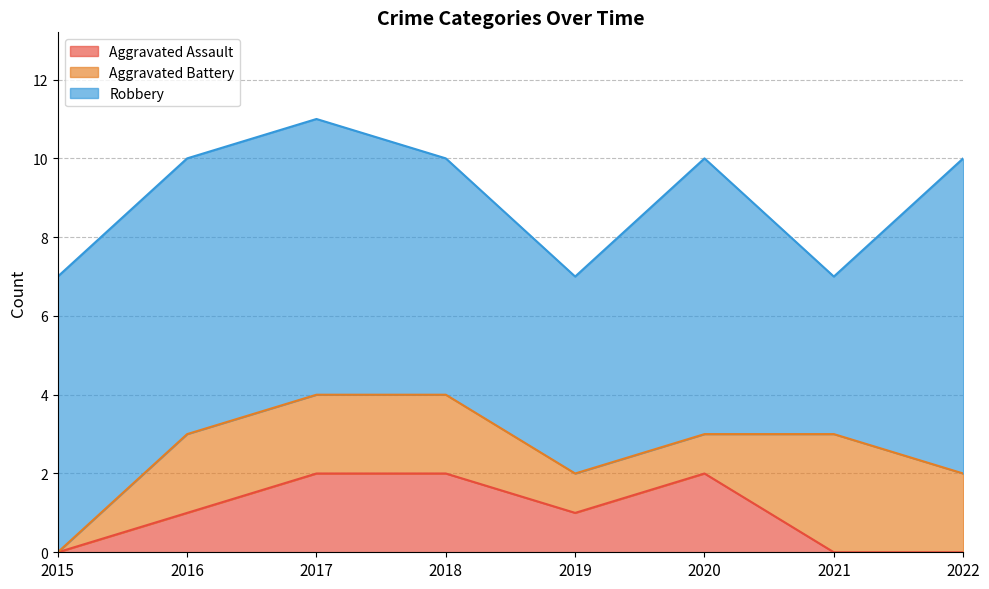

What is the difference between the maximum and second lowest values in the Robbery series?

3